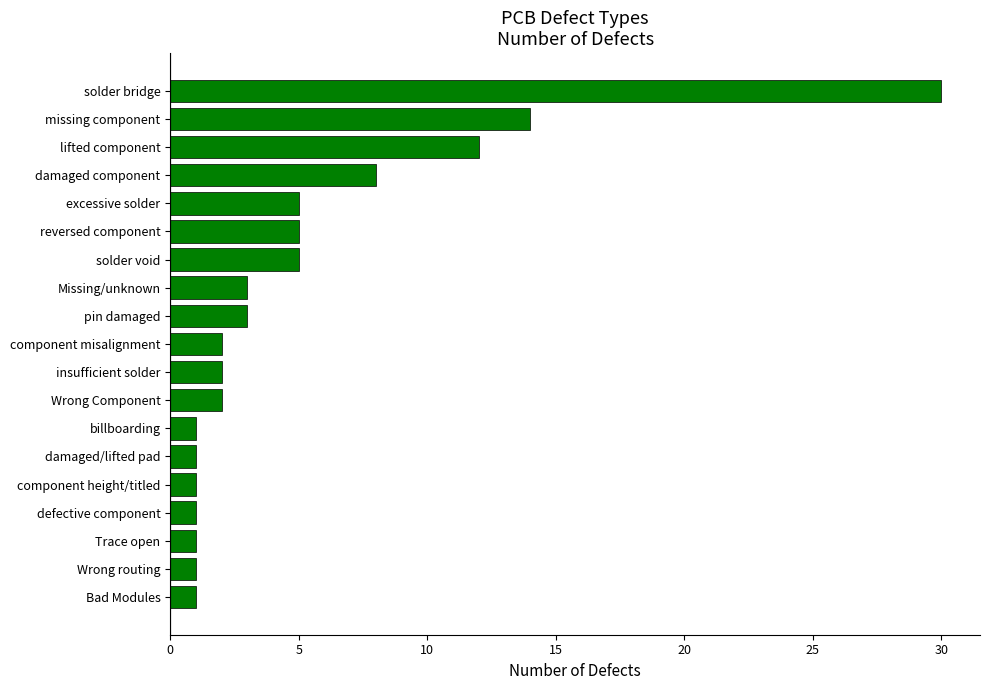

What is the ratio of the value at insufficient solder to the value at Wrong routing?

2.0